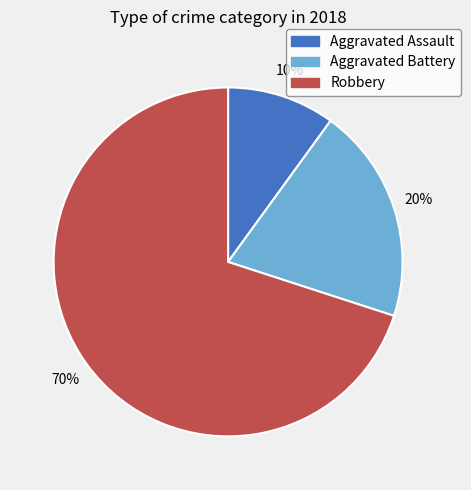

Count the number of slices in the pie.

3